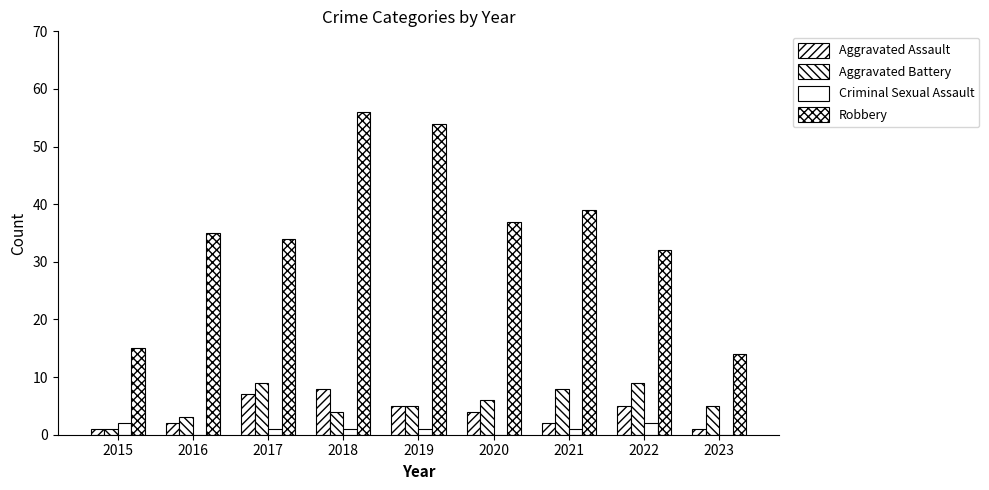

What is the difference between the Aggravated Battery values at 2015 and 2019?

4